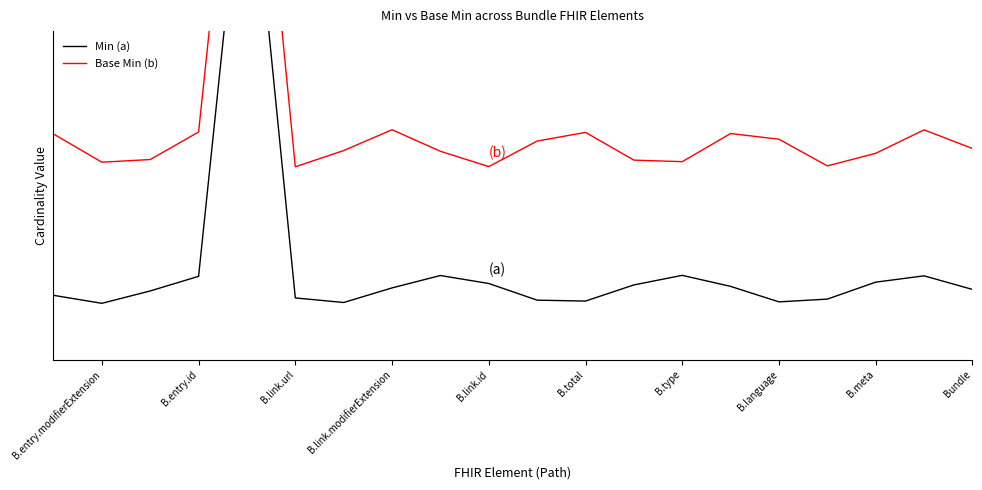

Reading left to right, list all the values displayed in this chart.

Min (a): 0.1	0.1	0.1	0.0	0.0	0.1	0.1	0.1	0.0	0.0	0.1	0.1	0.1	0.0	0.0	1.1	0.1	0.0	0.0	0.0
Base Min (b): 0.3	0.4	0.3	0.3	0.4	0.4	0.3	0.3	0.4	0.4	0.3	0.3	0.4	0.3	0.3	1.4	0.4	0.3	0.3	0.4